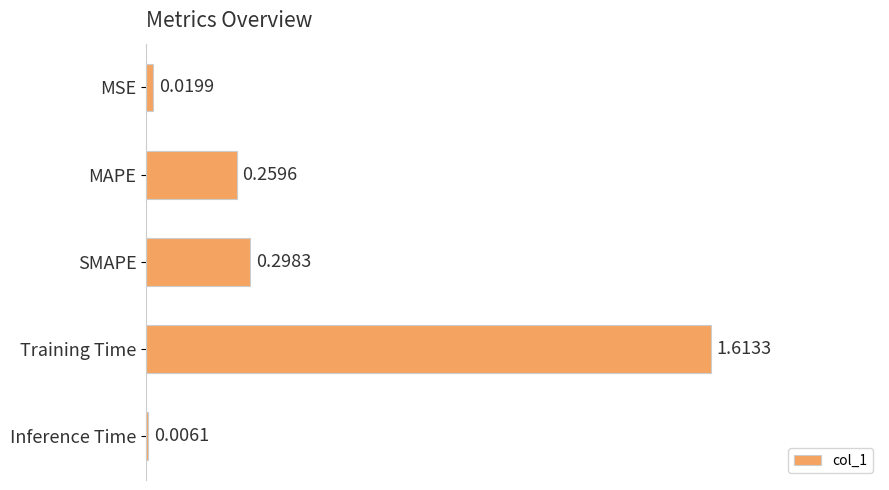

Are the bars grouped side by side (vs. stacked)?

No